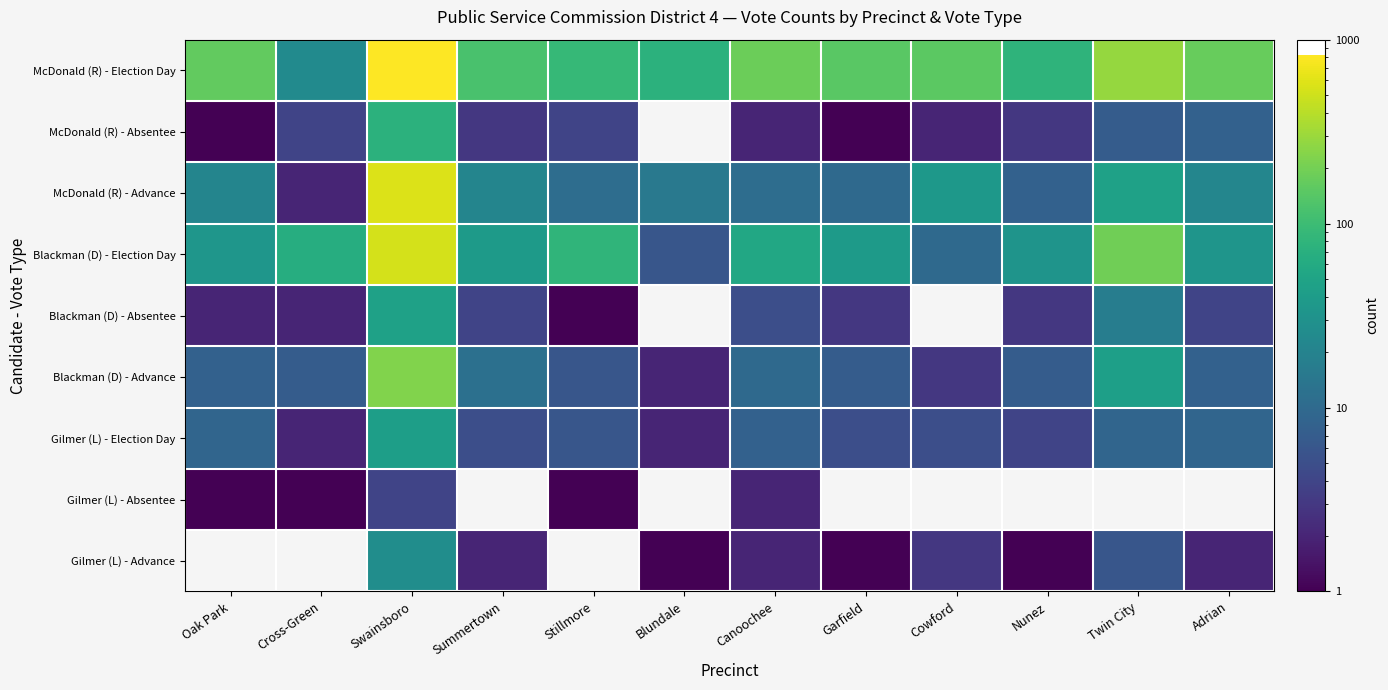

At which category does the chart reach its minimum across all series?

Blundale